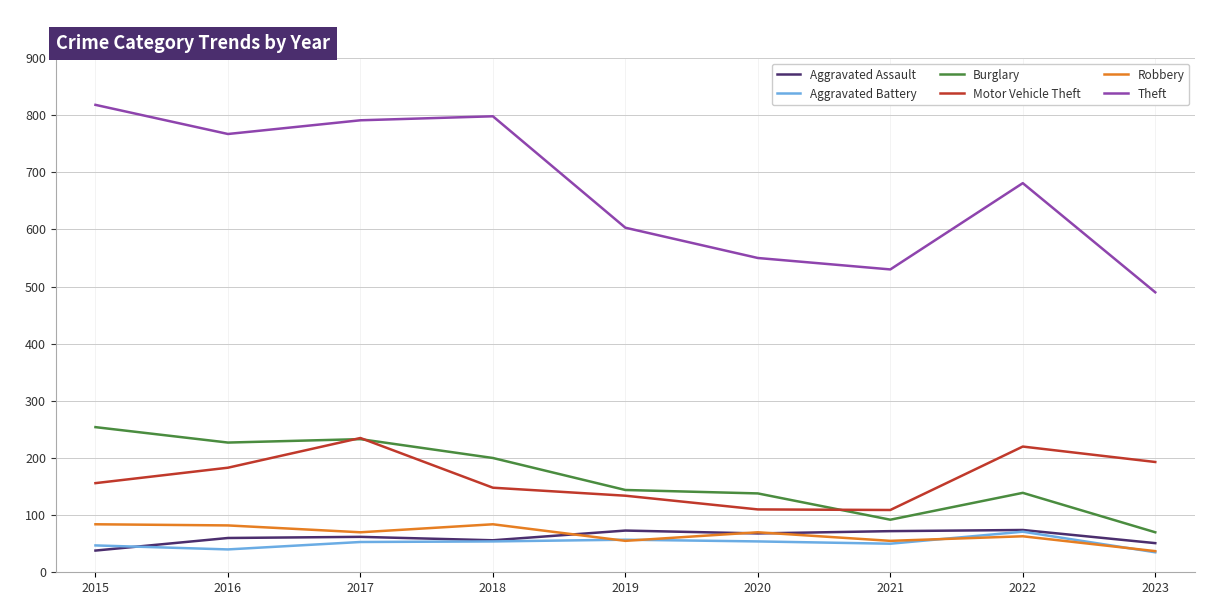

Which category has the lowest value in the Aggravated Assault series?

2015